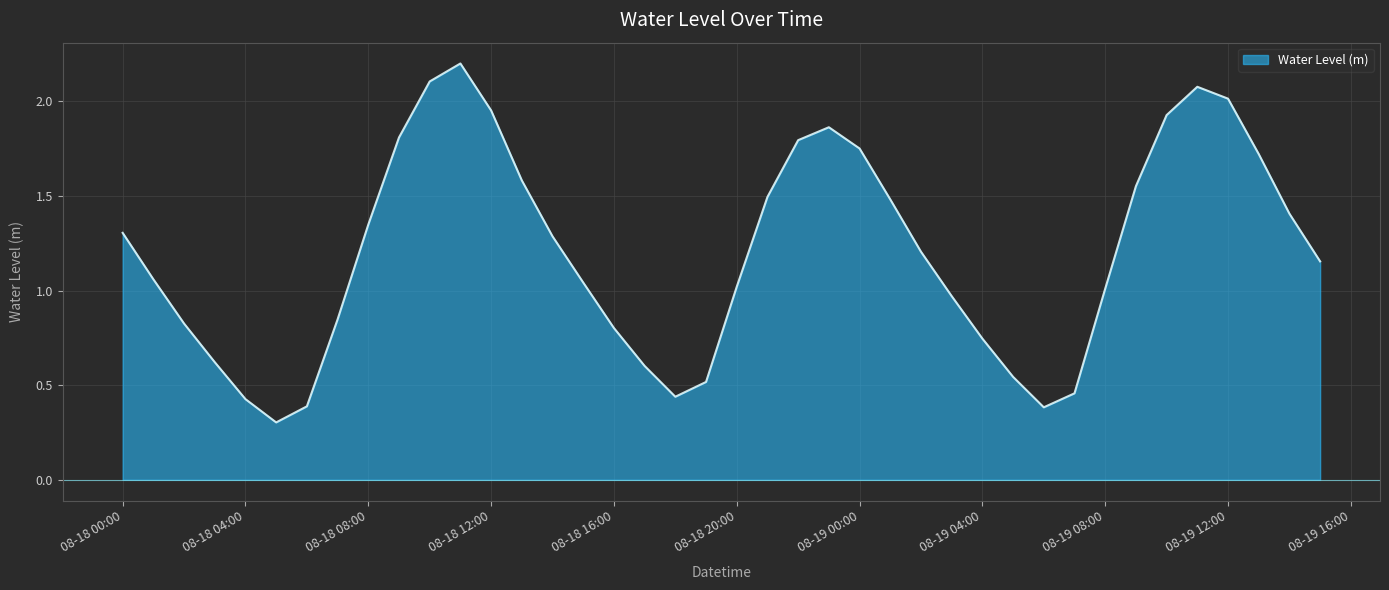

What is the highest value of the Water Level (m) series?

2.2